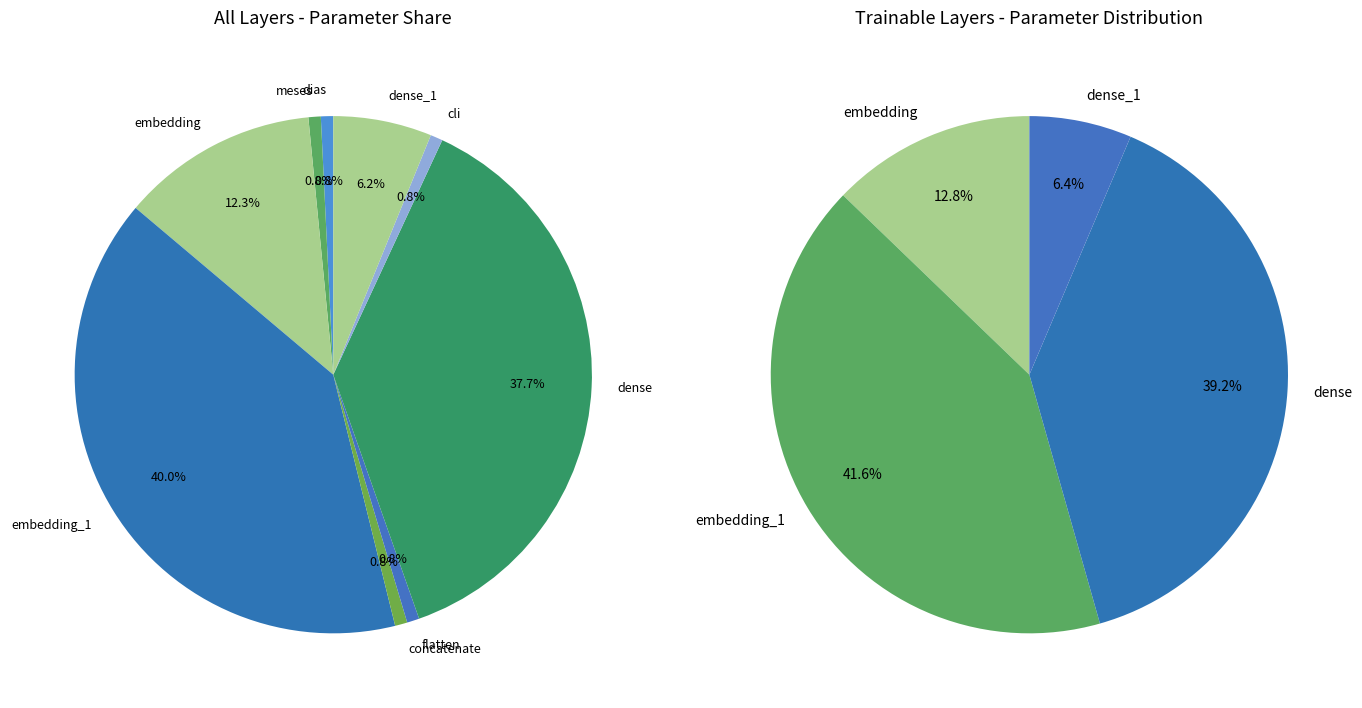

Is there a majority slice in this chart?

No